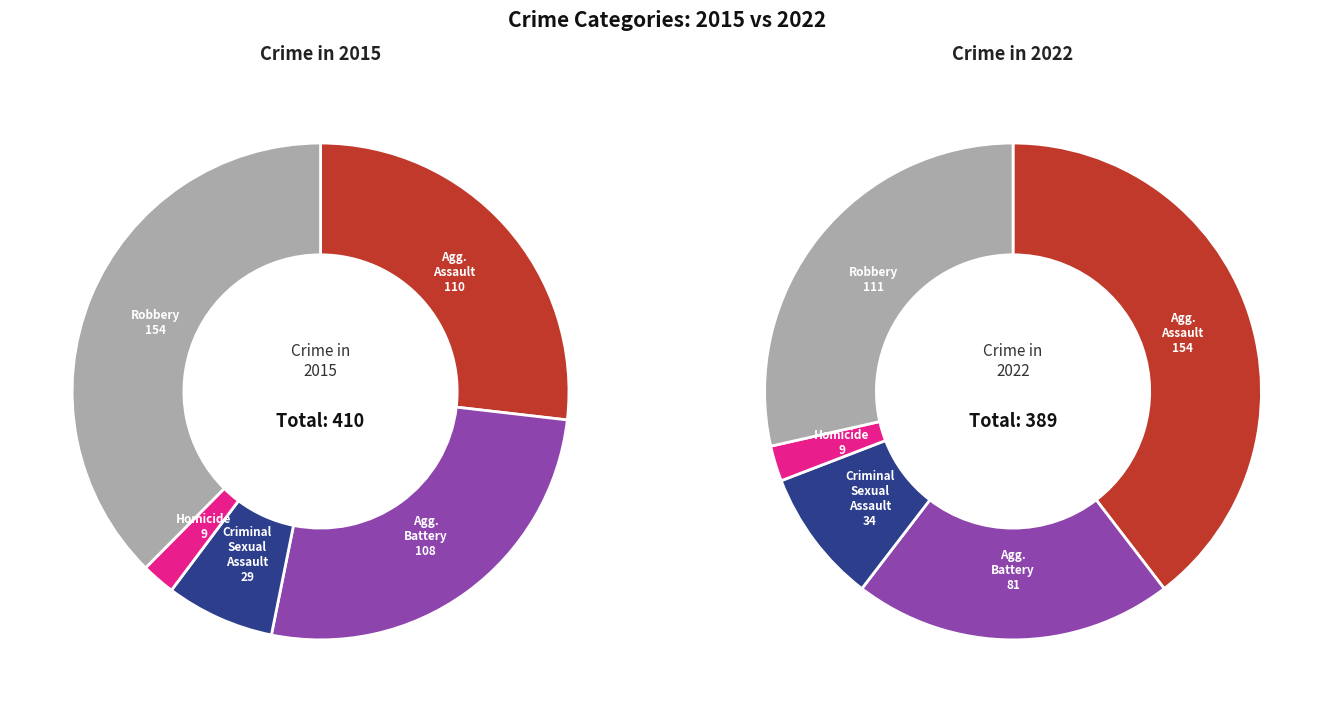

How many segments does this pie chart have?

5